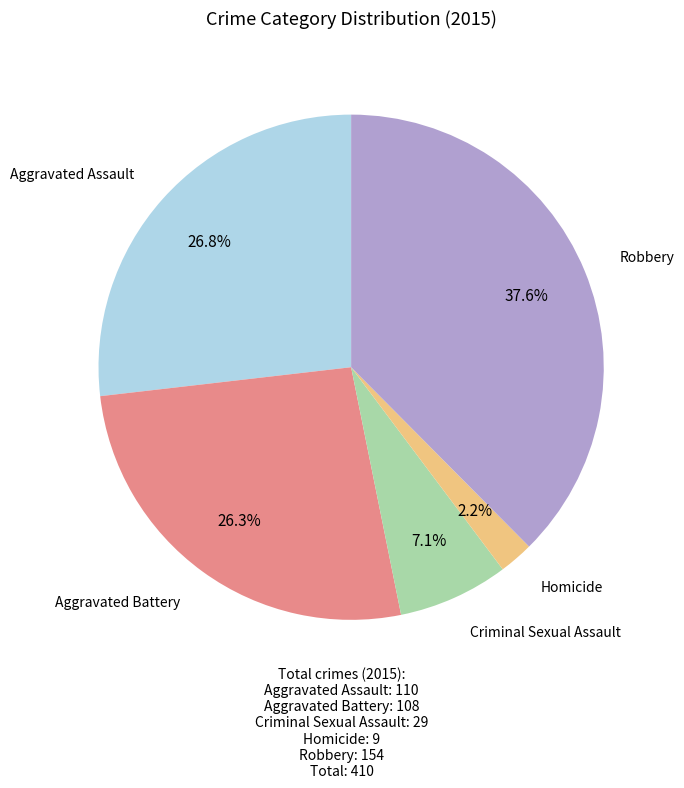

How many segments does this pie chart have?

5